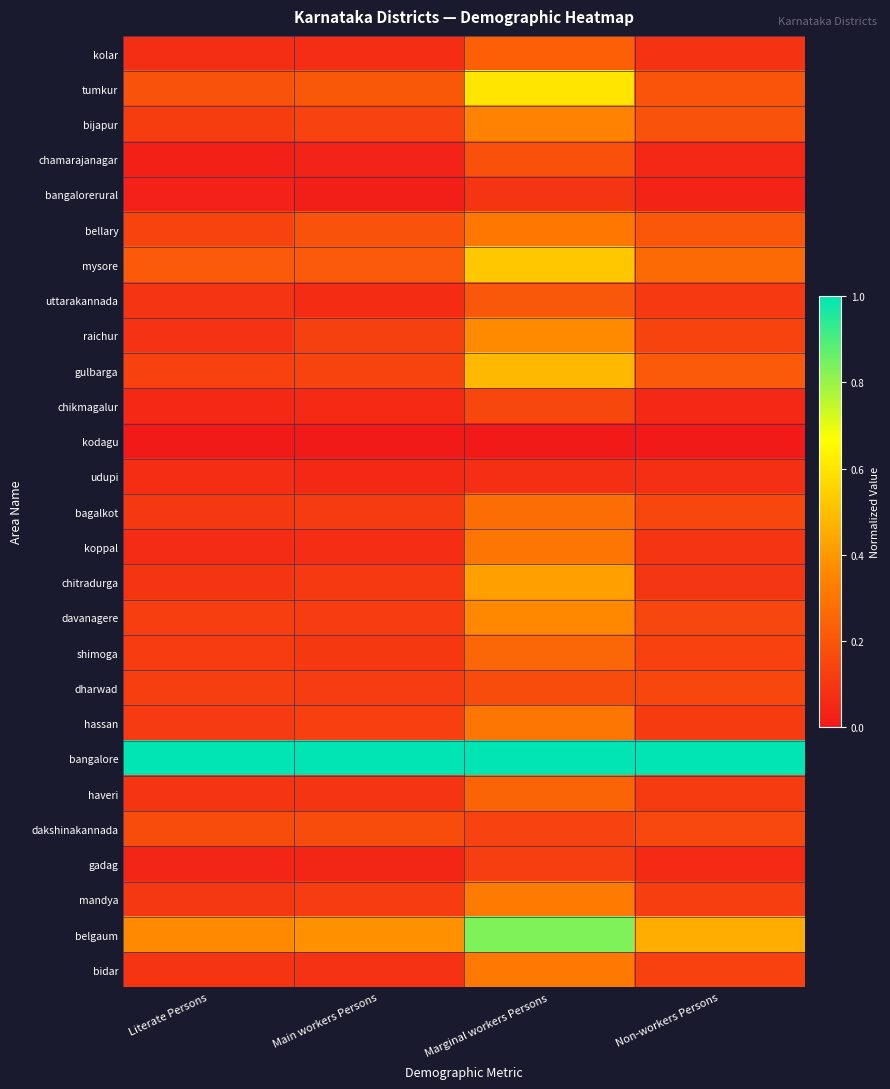

Which has a higher value, Main workers Persons or Non-workers Persons?

Non-workers Persons